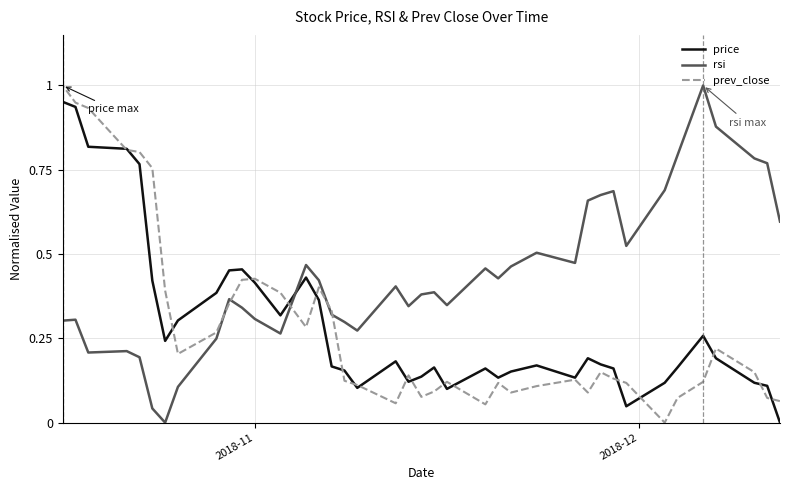

The prev_close series shows 1.0 at 6. True or false?

False